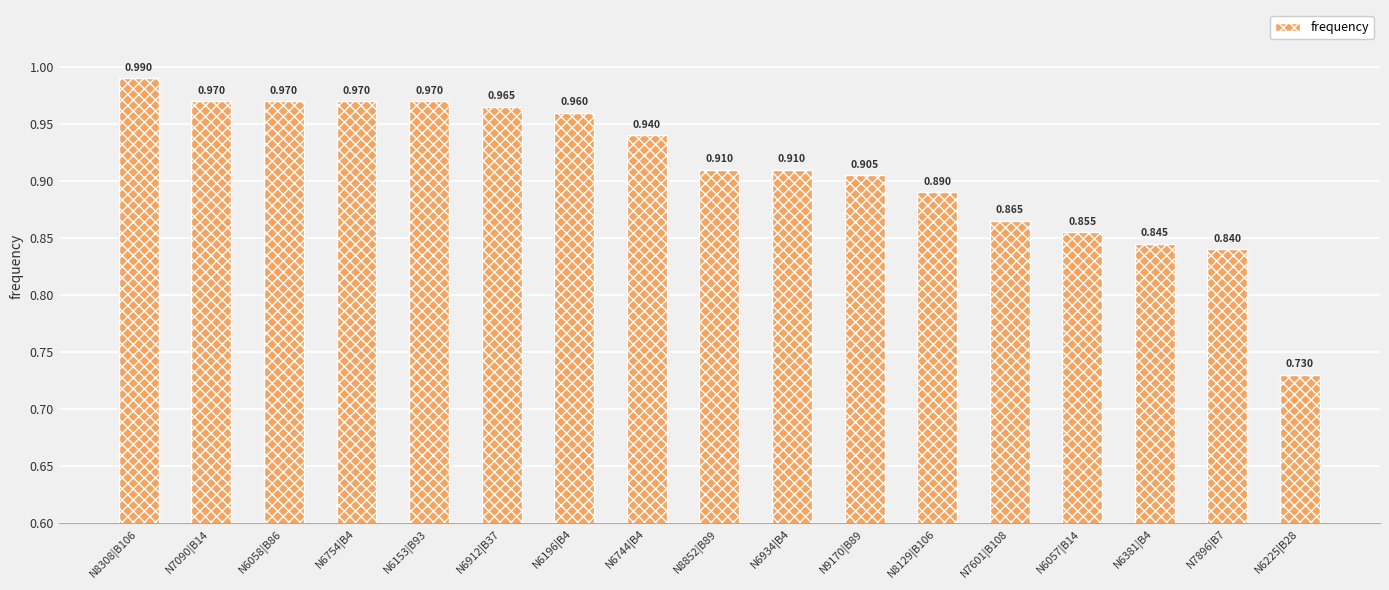

Which has a higher value, N6912|B37 or N6381|B4?

N6912|B37